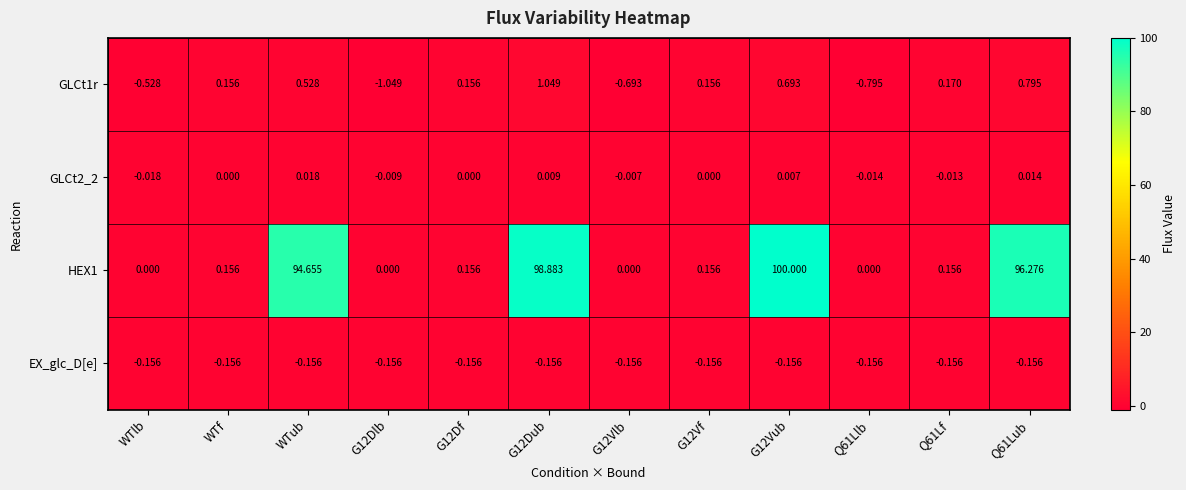

Is the value of GLCt1r at G12Vlb greater than the value of HEX1 at G12Dub?

No